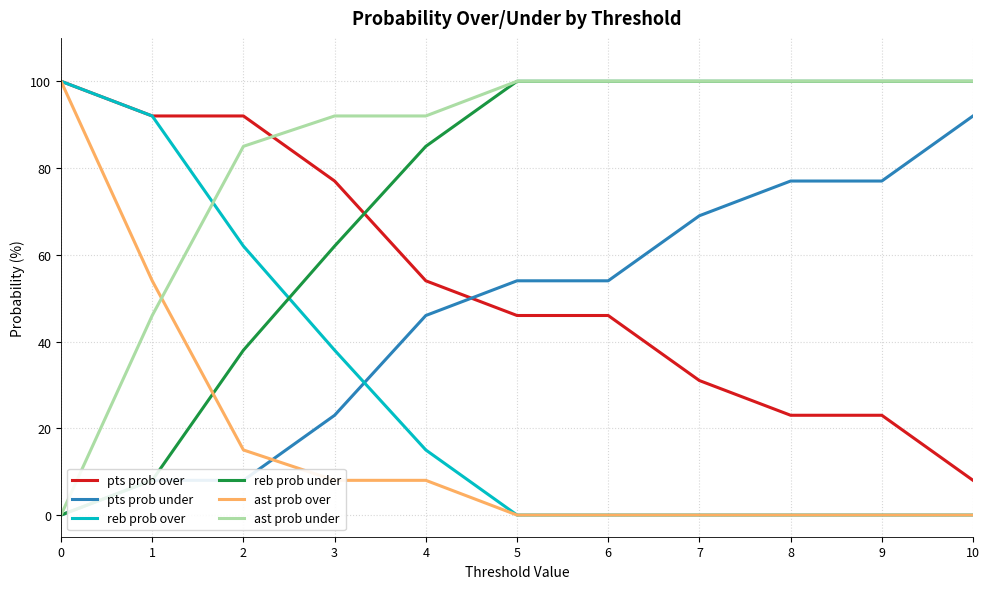

At how many categories does at least one series exceed 29?

11